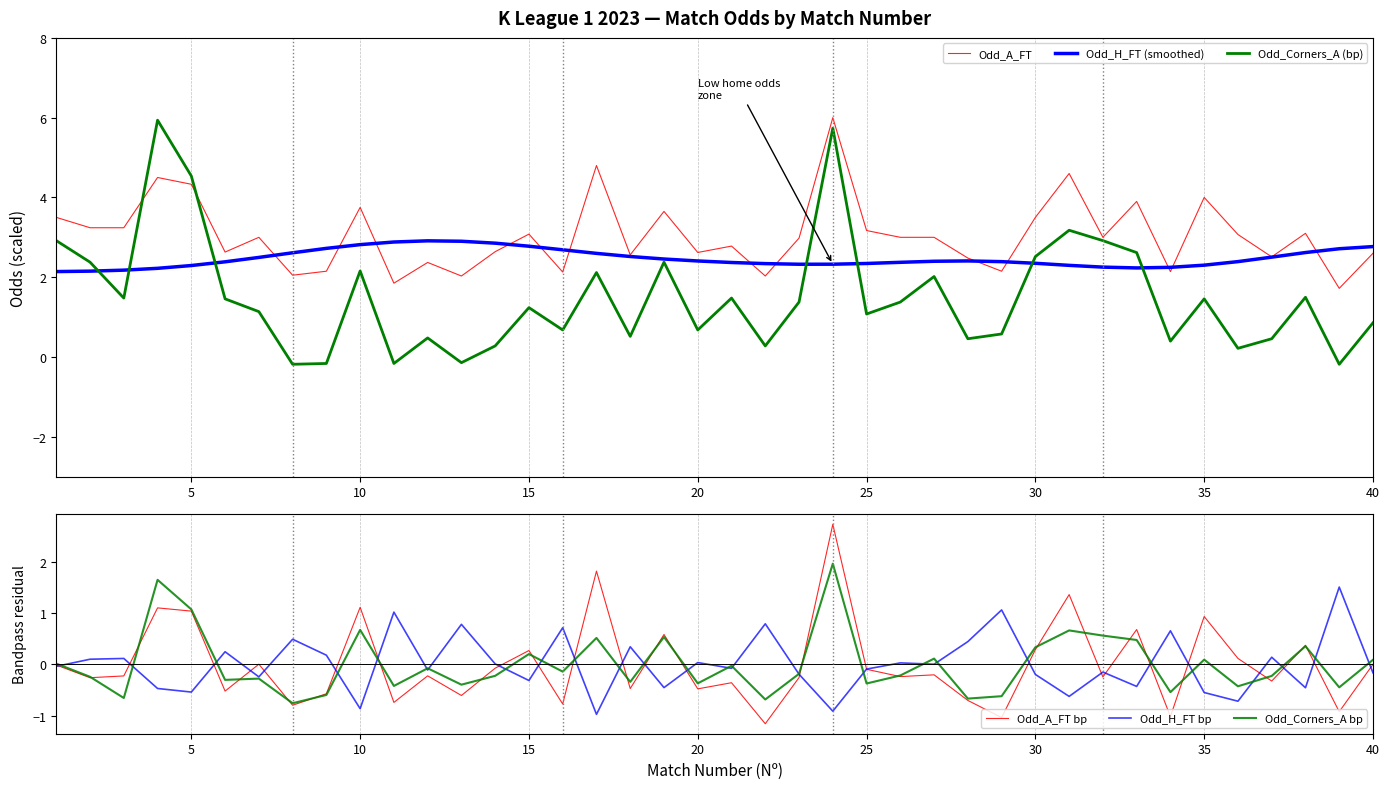

What are all the series names shown in the legend?

Odd_A_FT, Odd_H_FT (smoothed), Odd_Corners_A (bp), Odd_A_FT bp, Odd_H_FT bp, Odd_Corners_A bp